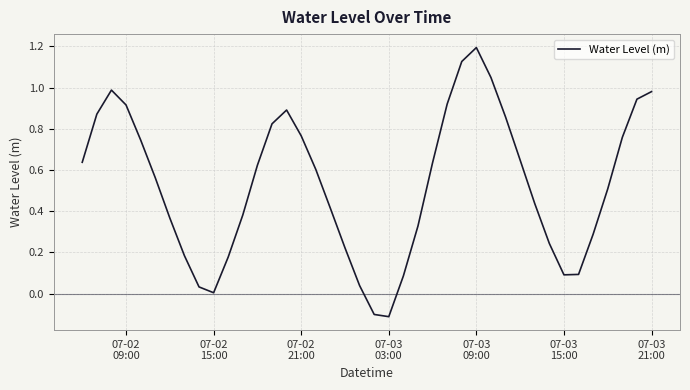

What is the maximum value shown in the chart?

1.2